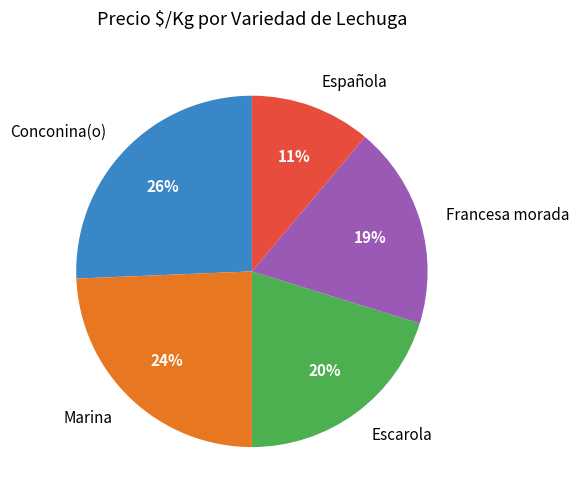

Combined, do Escarola and Conconina(o) account for over 50%?

No